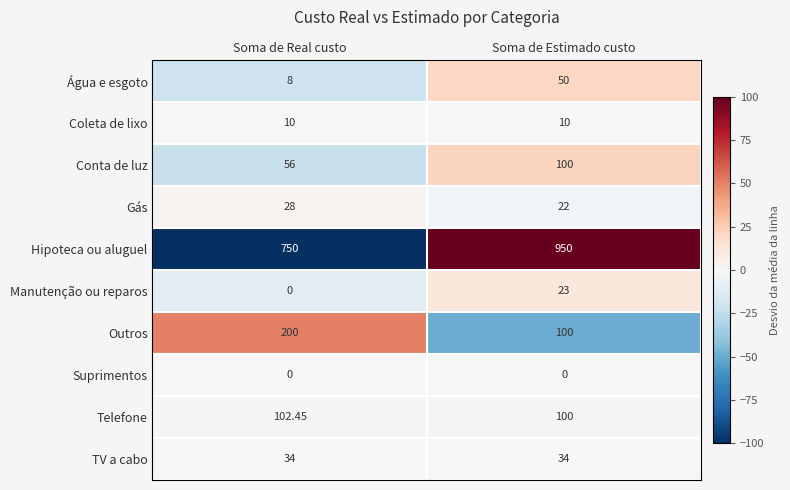

How many data points does each series have?

2